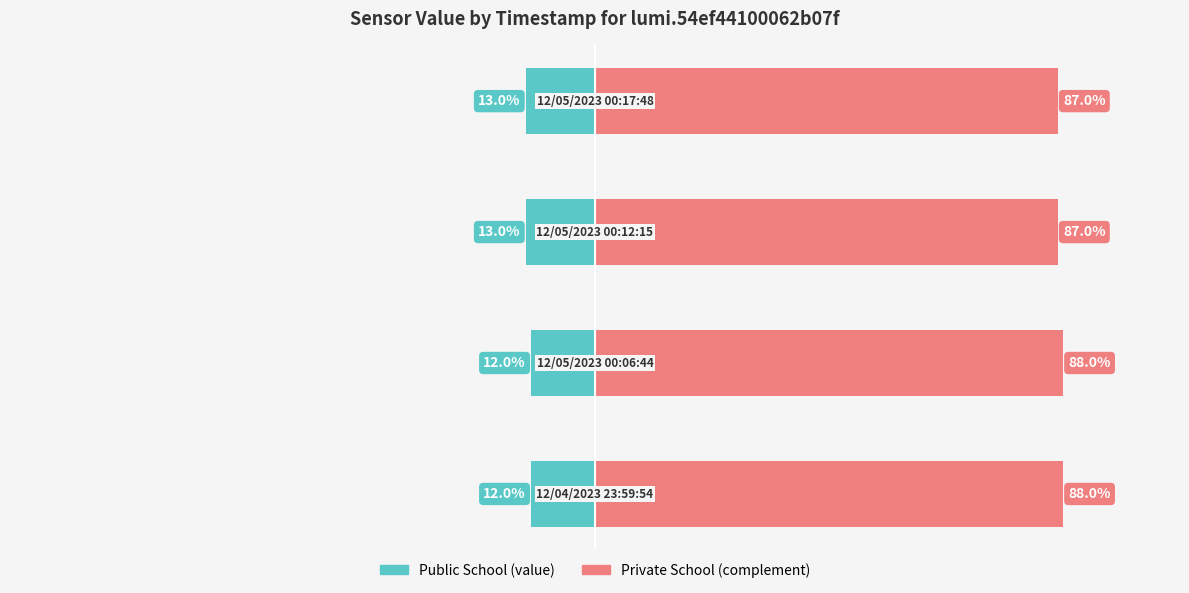

What are all the series names shown in the legend?

Public School, Private School